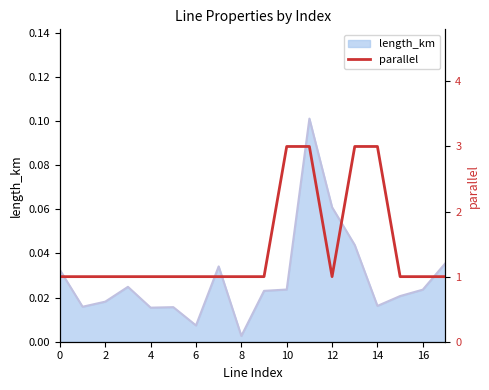

Where is length_km nearest to the value 0?

8